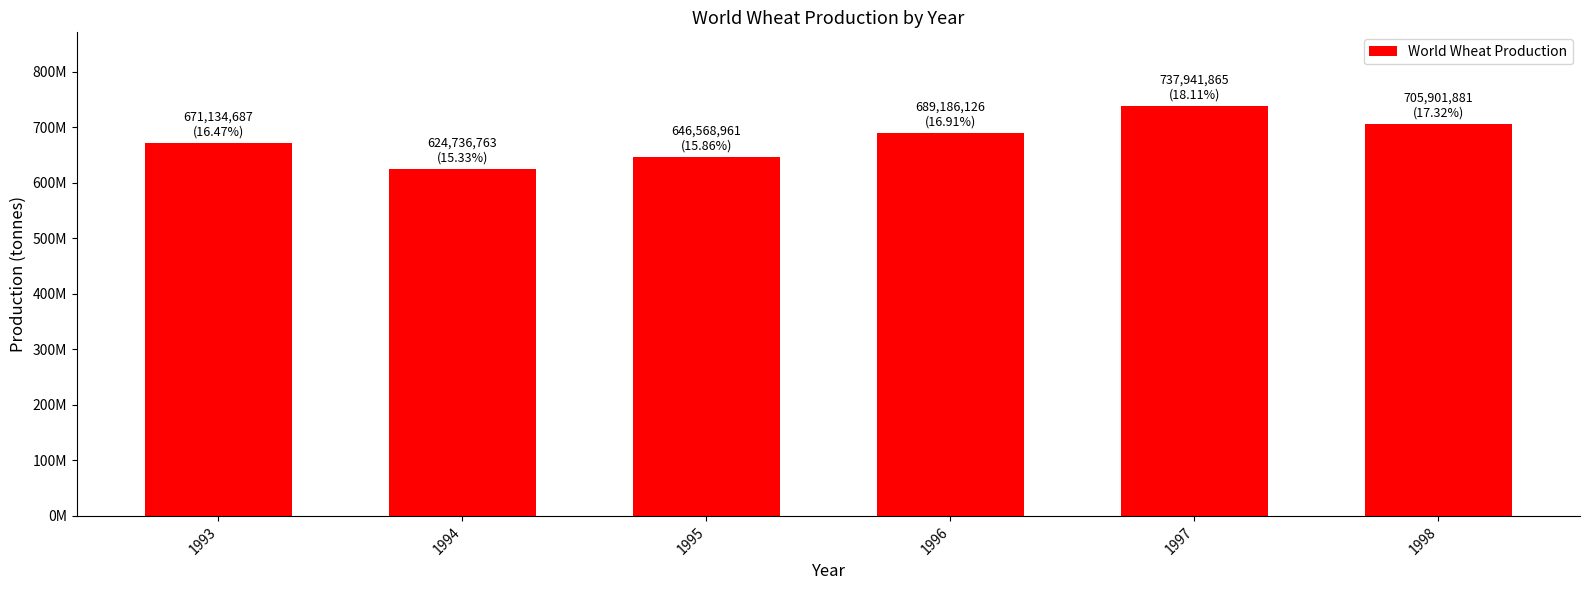

List the labels in order of value, smallest first.

1994, 1995, 1993, 1996, 1998, 1997